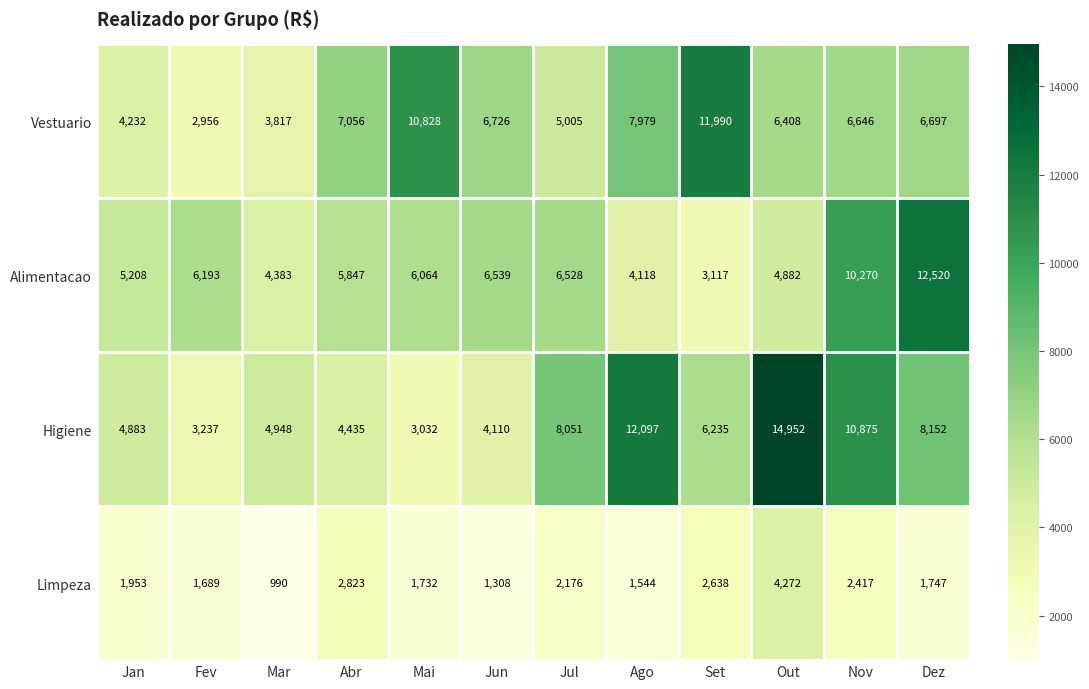

What is the maximum value for Alimentacao?

12520